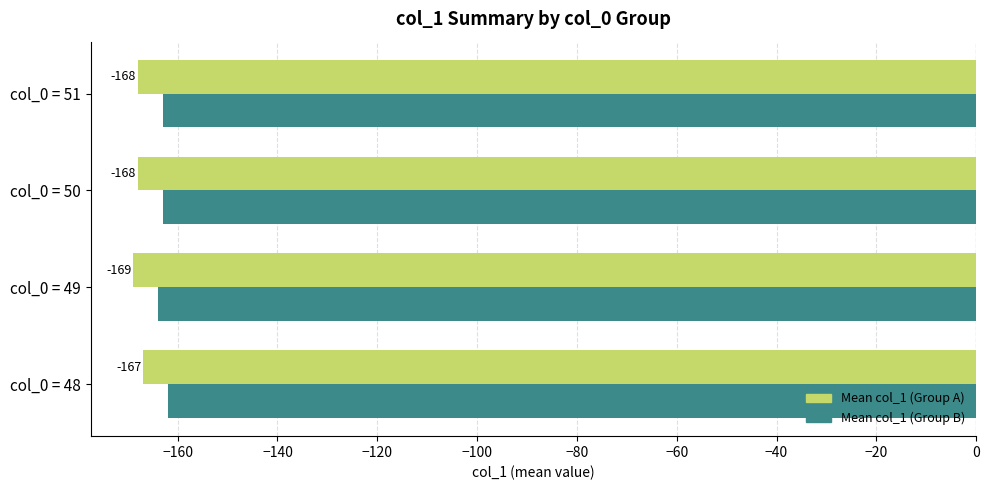

What is the difference between the maximum and minimum values in the Mean col_1 (Group B) series?

2